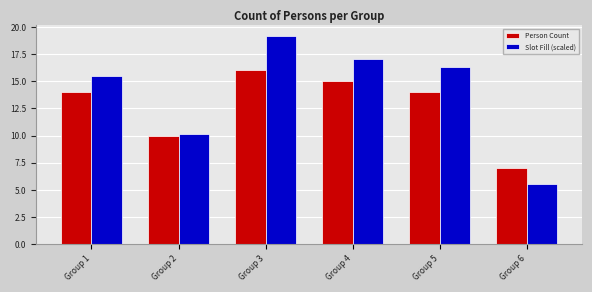

Reading right to left, extract all data points from this chart.

Person Count: Group 6=7.0	Group 5=14.0	Group 4=15.0	Group 3=16.0	Group 2=10.0	Group 1=14.0
Slot Fill (scaled): Group 6=5.5	Group 5=16.4	Group 4=17.1	Group 3=19.2	Group 2=10.1	Group 1=15.5